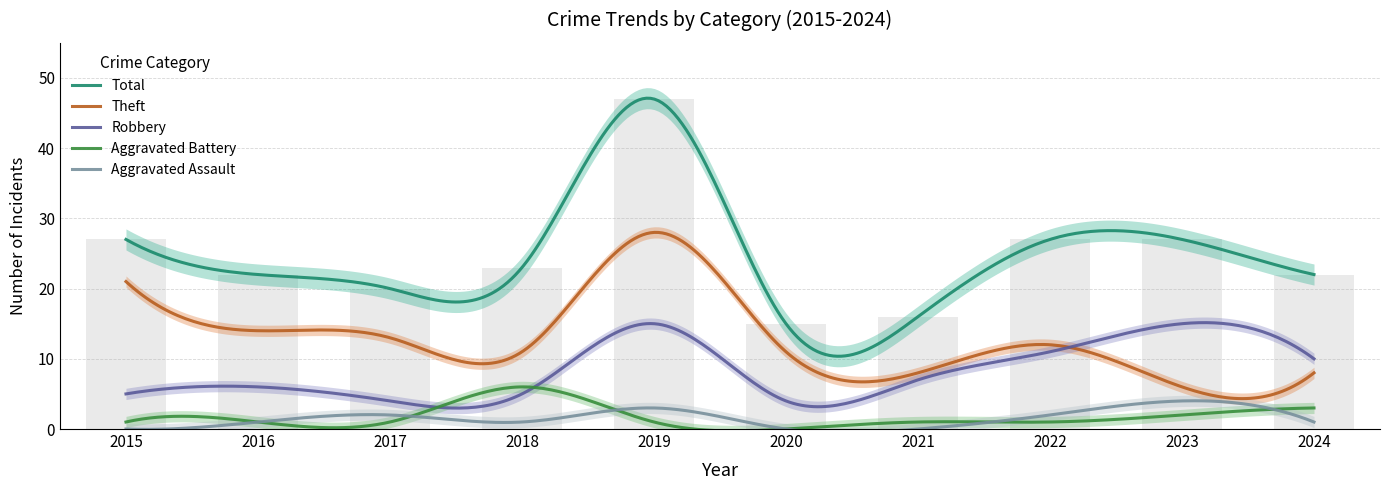

Does the chart contain any negative values?

No